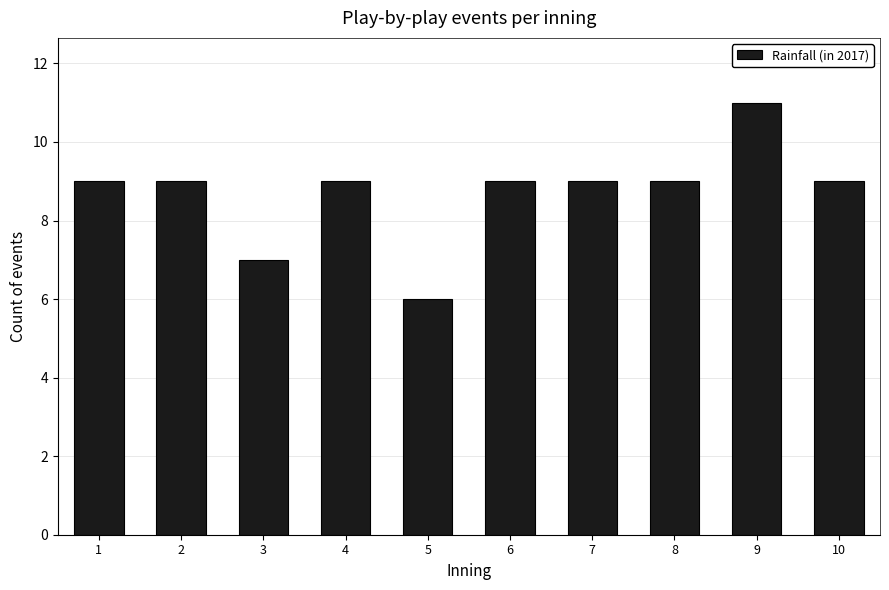

Reading right to left, transcribe all the data shown in this chart.

10=9	9=11	8=9	7=9	6=9	5=6	4=9	3=7	2=9	1=9